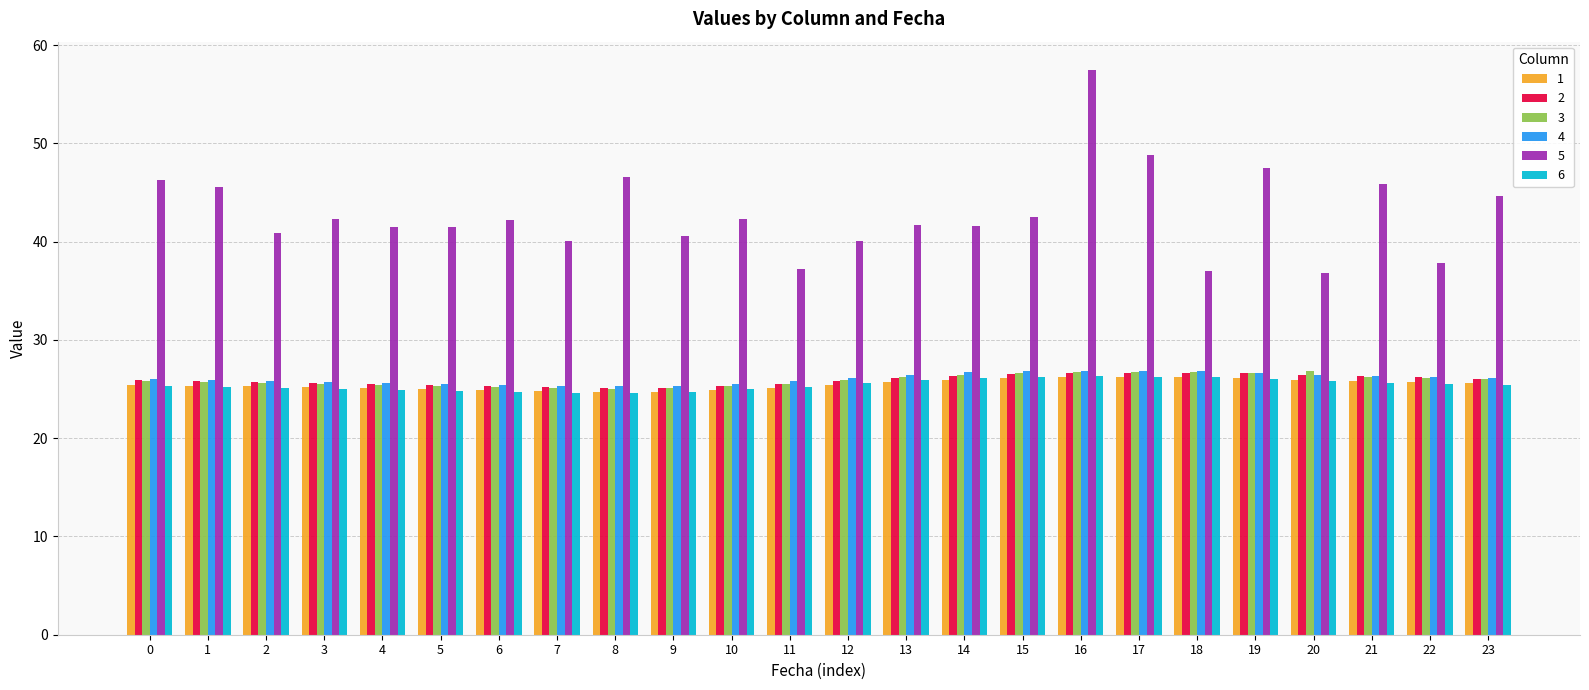

Which series has the largest total across all categories?

5